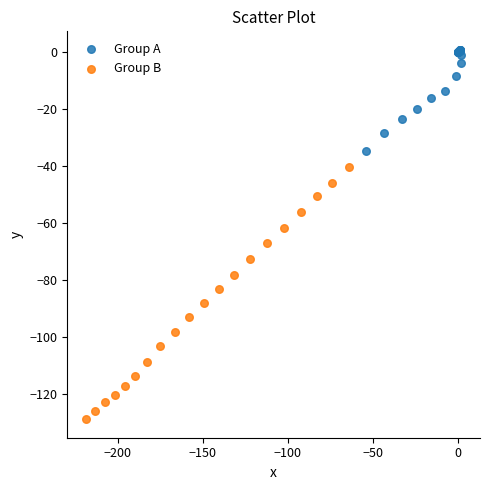

Which series has the widest spread of Y values?

Group B